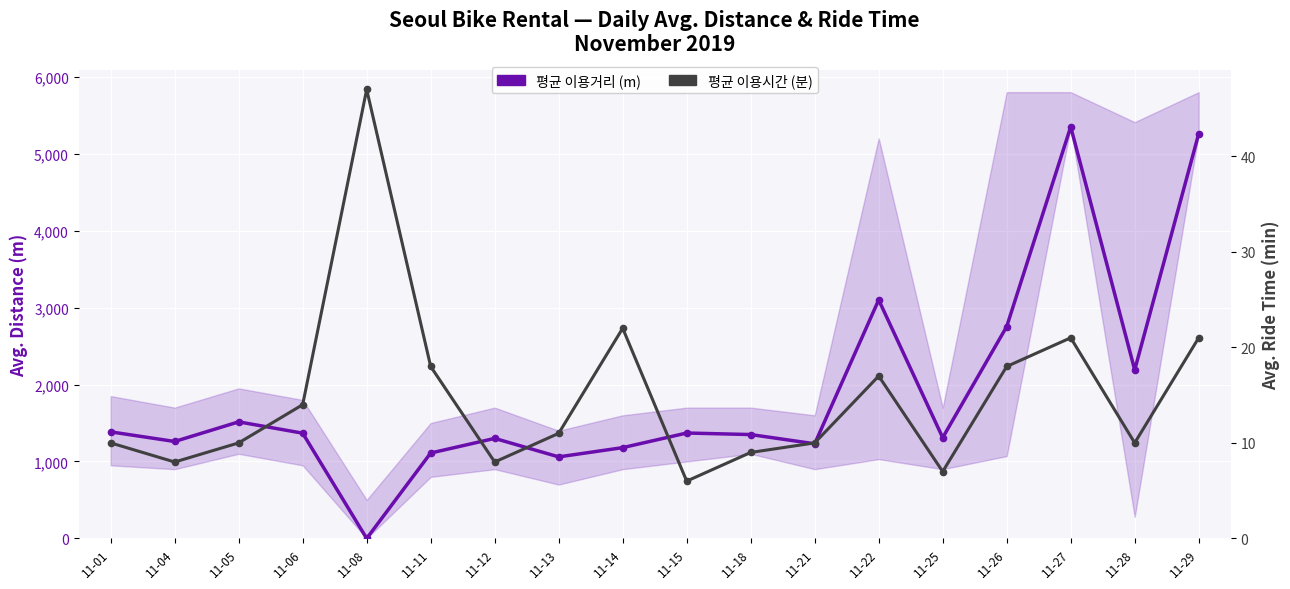

What is the difference between the maximum and second lowest values in the 평균 이용거리 (m) series?

4290